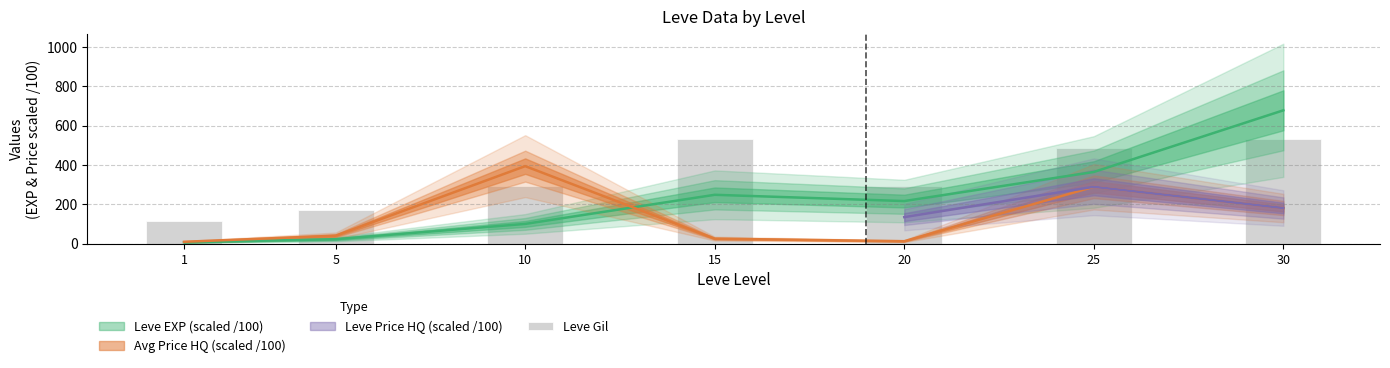

List the labels in order of value, smallest first.

1, 5, 20, 10, 25, 15, 30